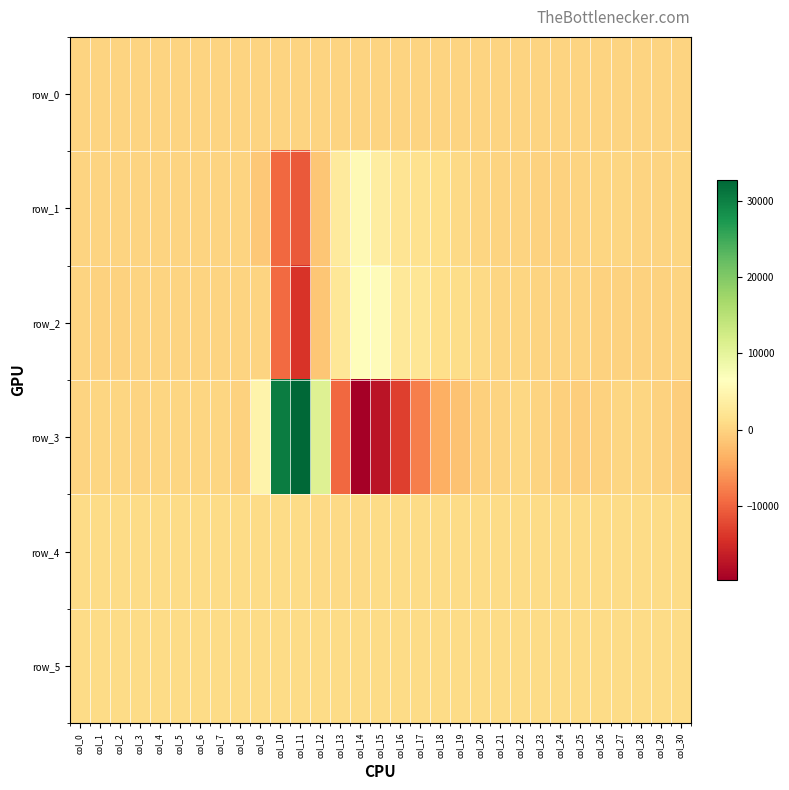

What is the approximate value of row_3 at col_27?

295.0